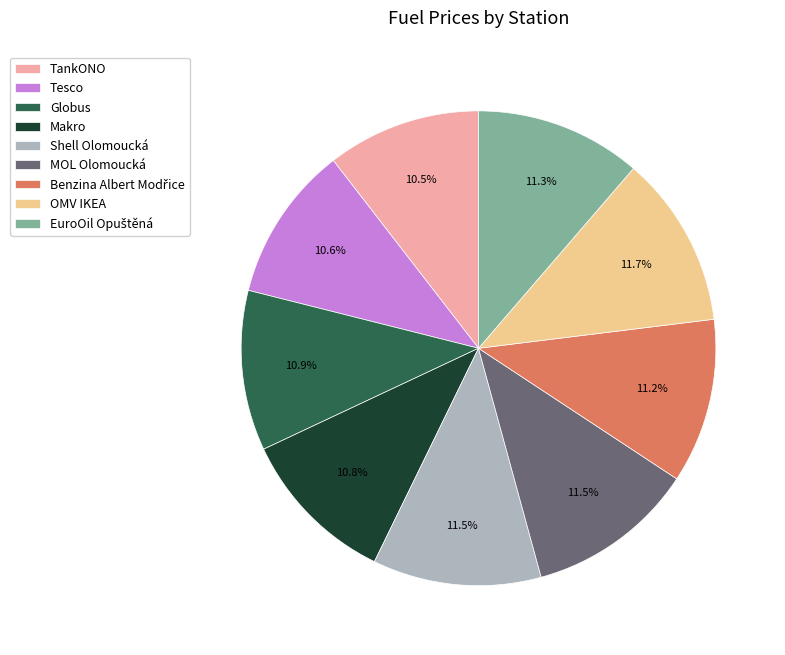

Is it true that OMV IKEA is 21% of the pie?

False